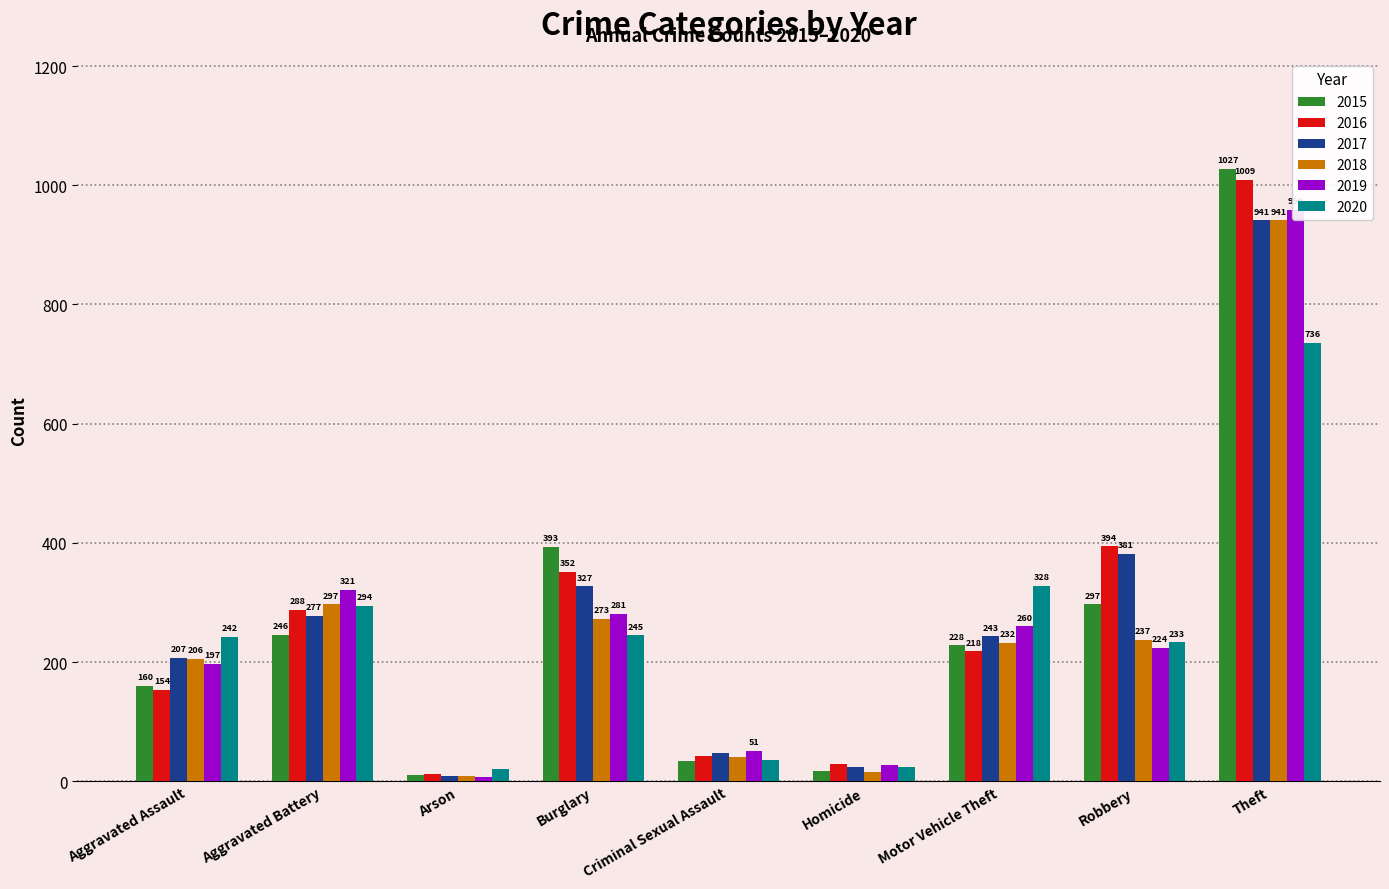

What is the difference between the second highest and second lowest values in the 2017 series?

357